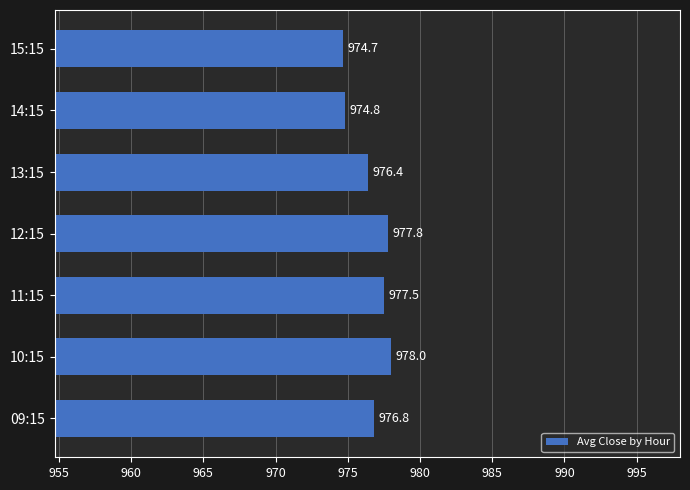

List the labels in order of value, largest first.

10:15, 12:15, 11:15, 09:15, 13:15, 14:15, 15:15